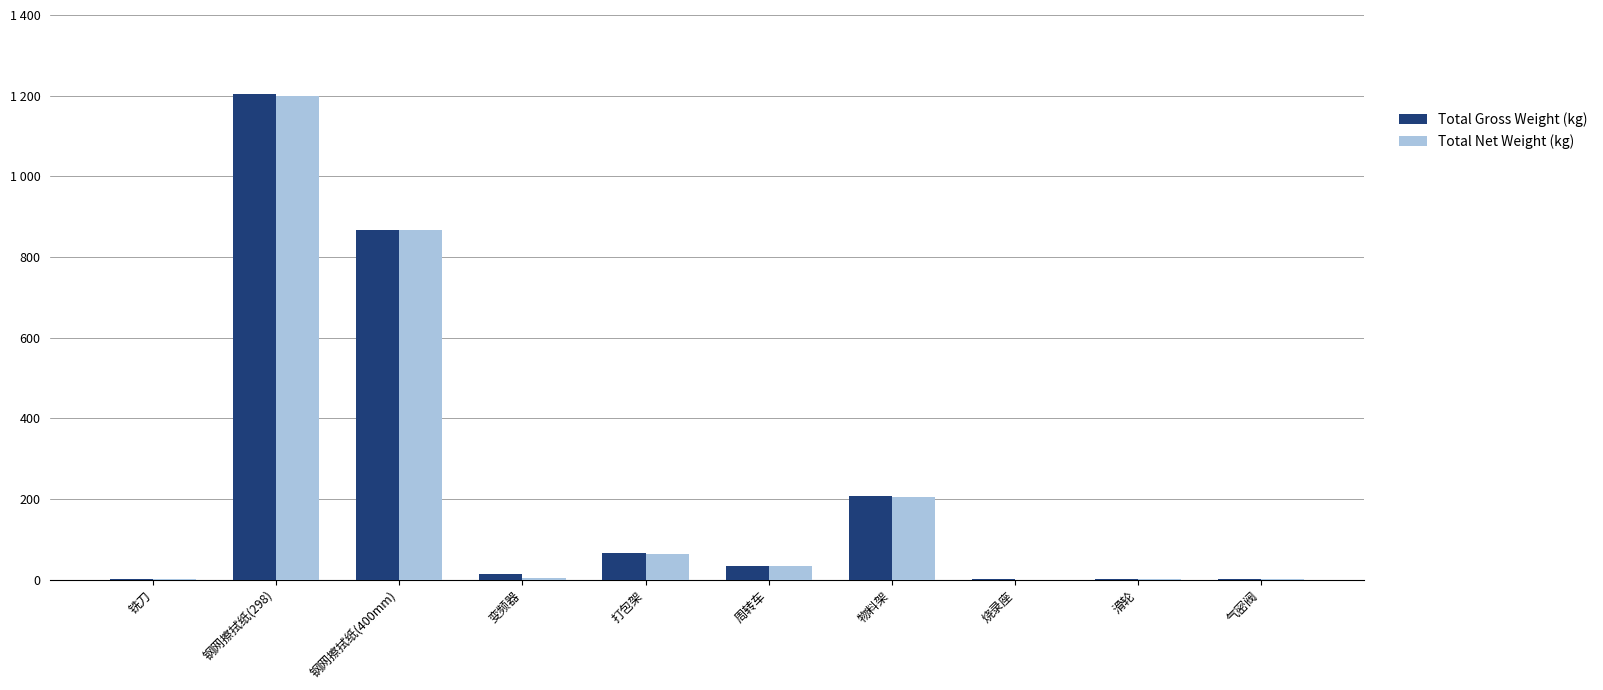

What is the minimum value shown in the chart?

0.3